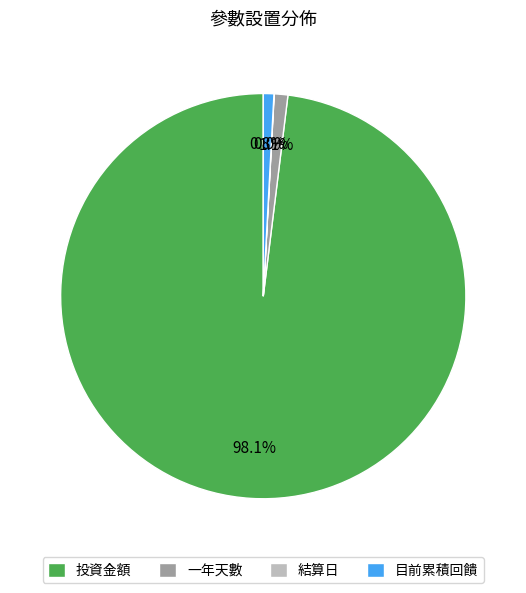

Which has a higher value, 一年天數 or 投資金額?

投資金額